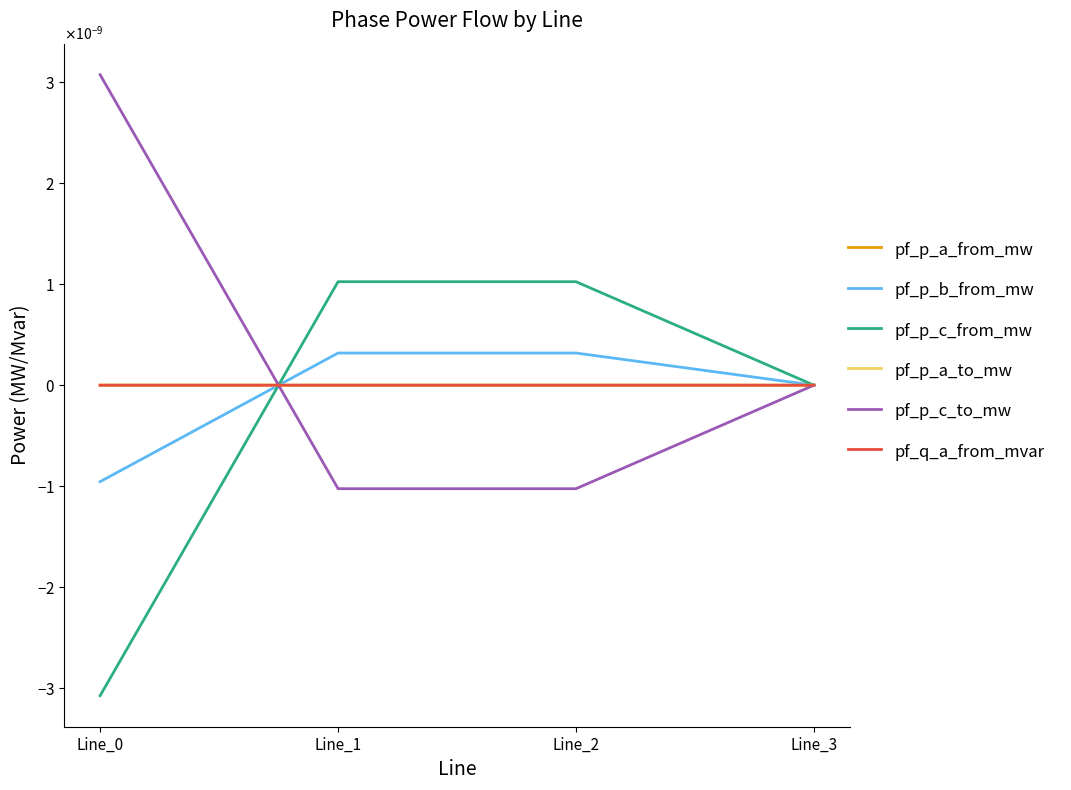

The pf_q_a_from_mvar series shows -0.0 at Line_2. True or false?

True